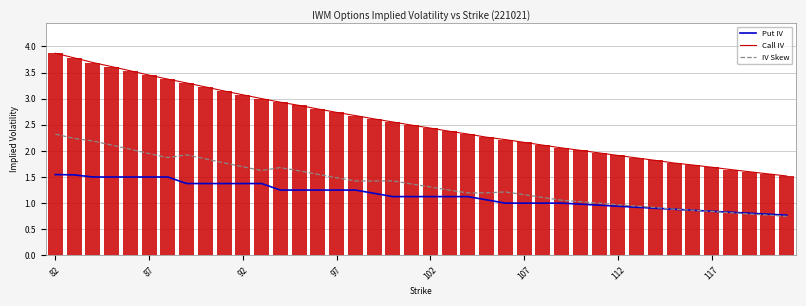

Rank the series at 13 from lowest to highest value.

Put IV, IV Skew, Call IV